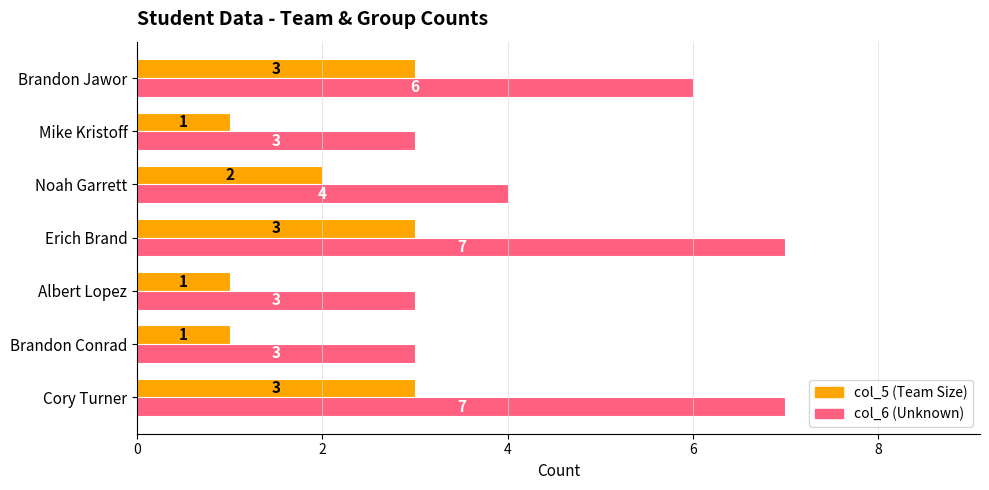

Which series has the largest total across all categories?

col_6 (Unknown)